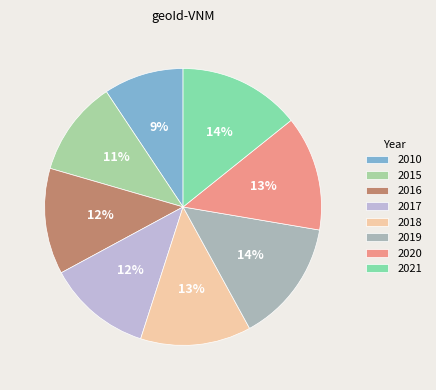

Does any single category account for the majority?

No